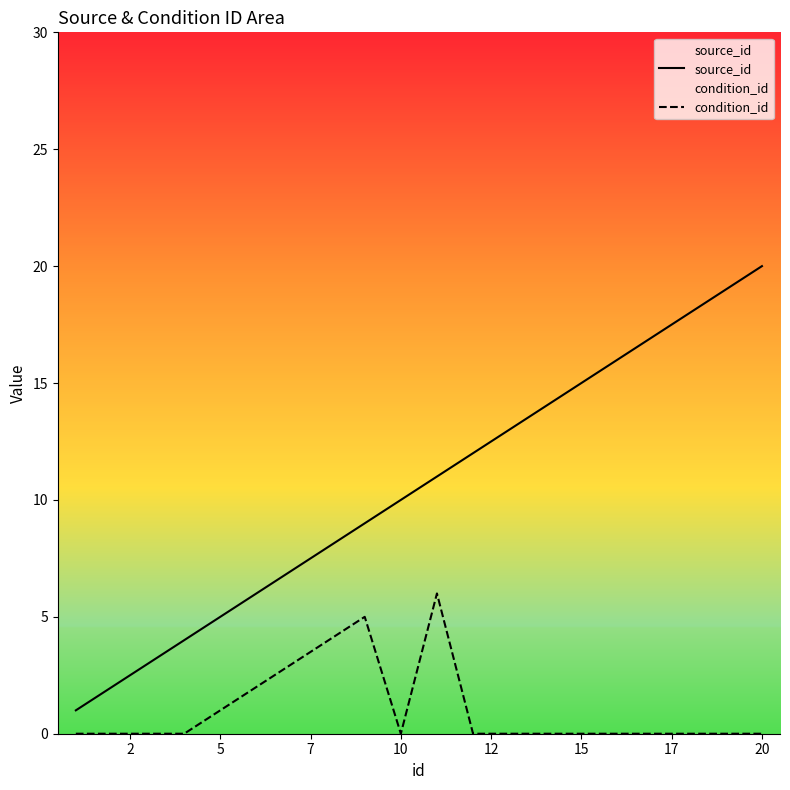

What is the difference between the second highest and minimum values in the condition_id series?

5